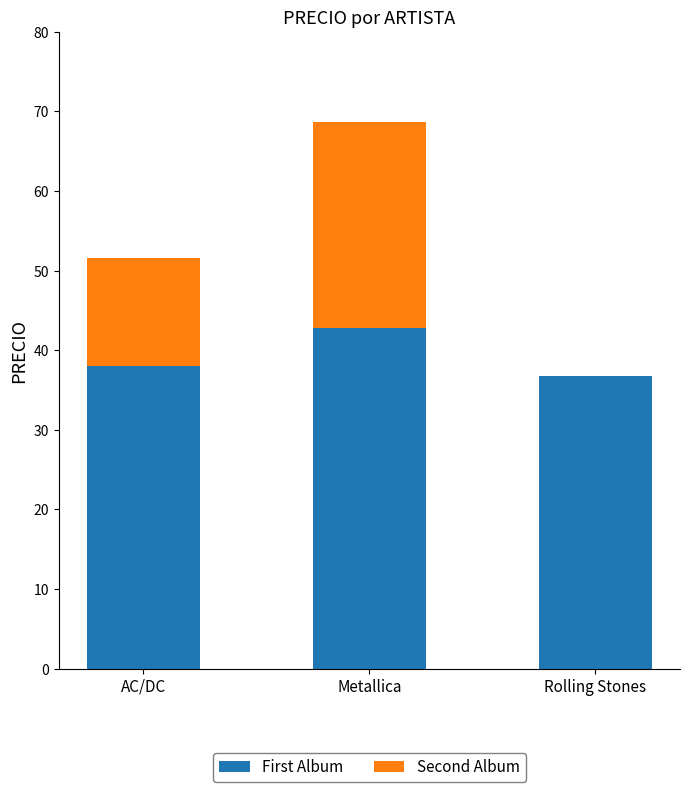

True or false: First Album has a value of 36.8 at Rolling Stones.

True